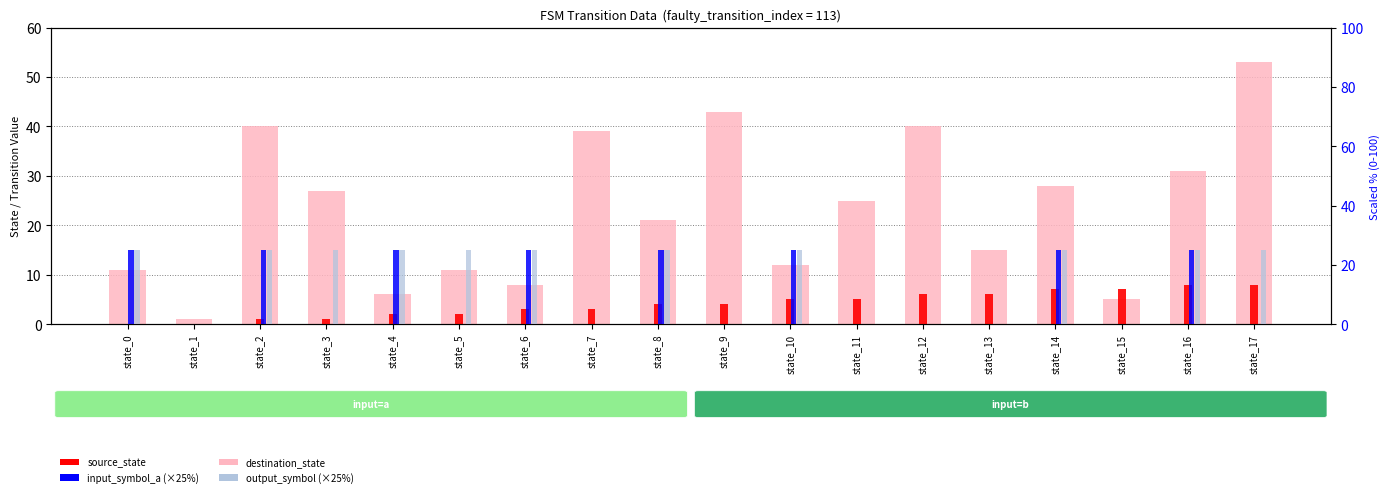

Which category has the highest value in the destination_state series?

state_17